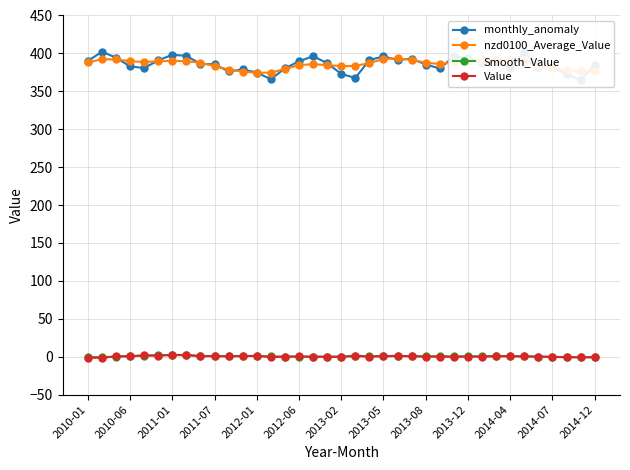

At how many categories does at least one series exceed 261?

37